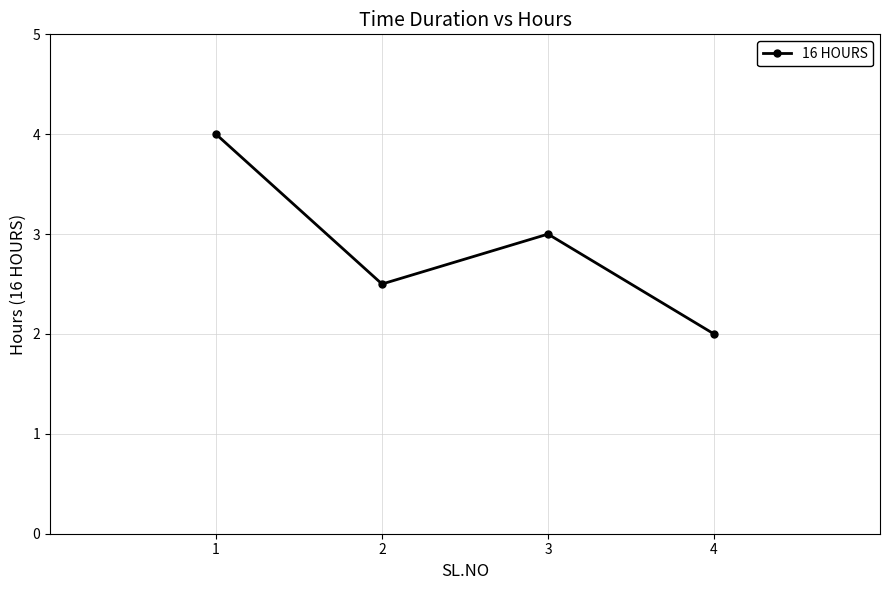

What is the difference between the second highest and minimum values?

1.0